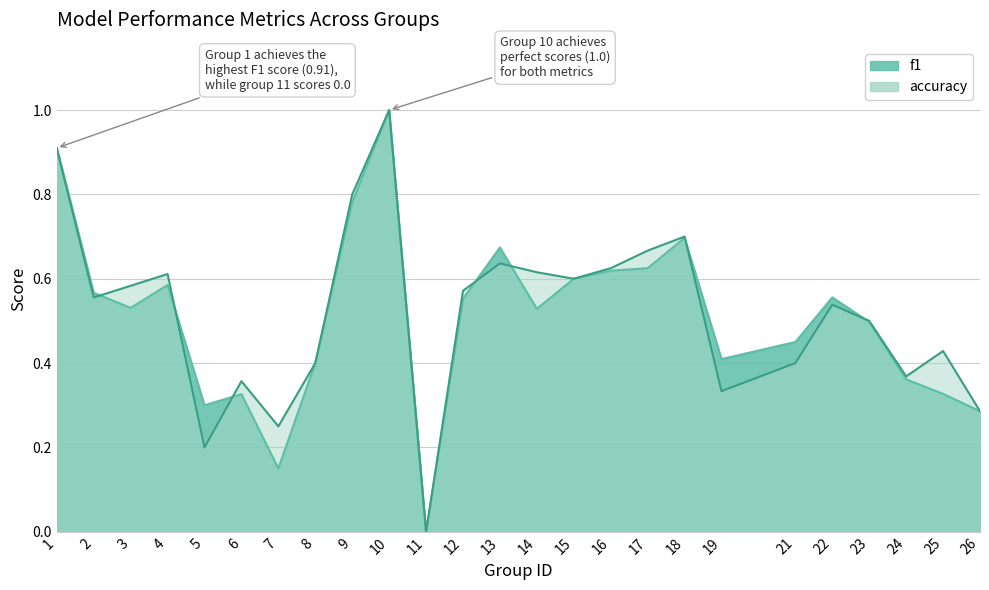

Which has a higher value, 8 or 2?

2